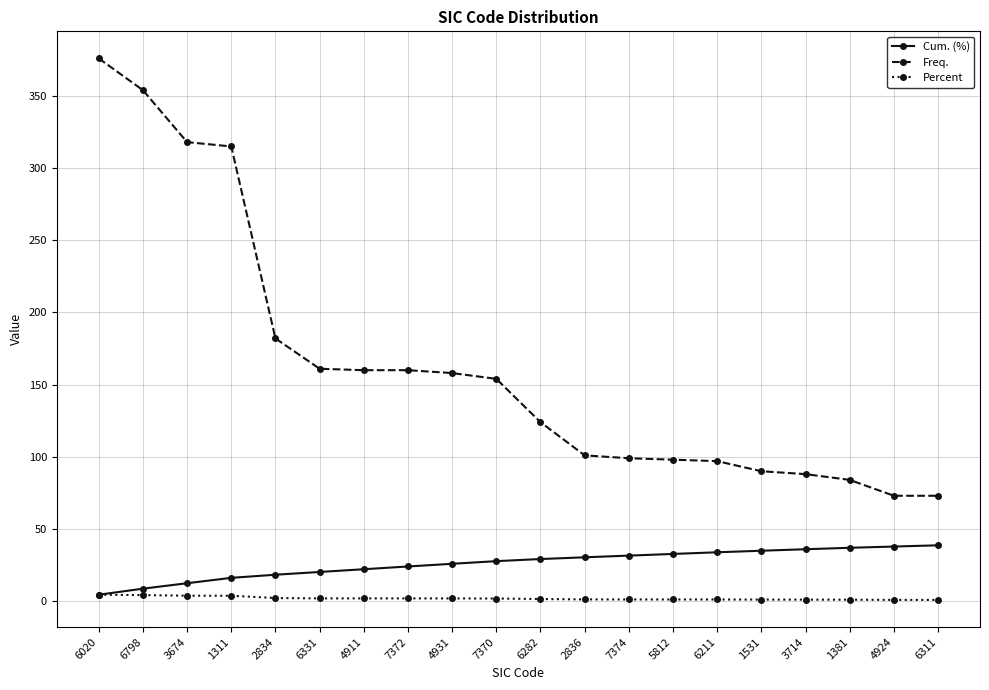

What is the sum of the Freq. values at 5812 and 6020?

474.0